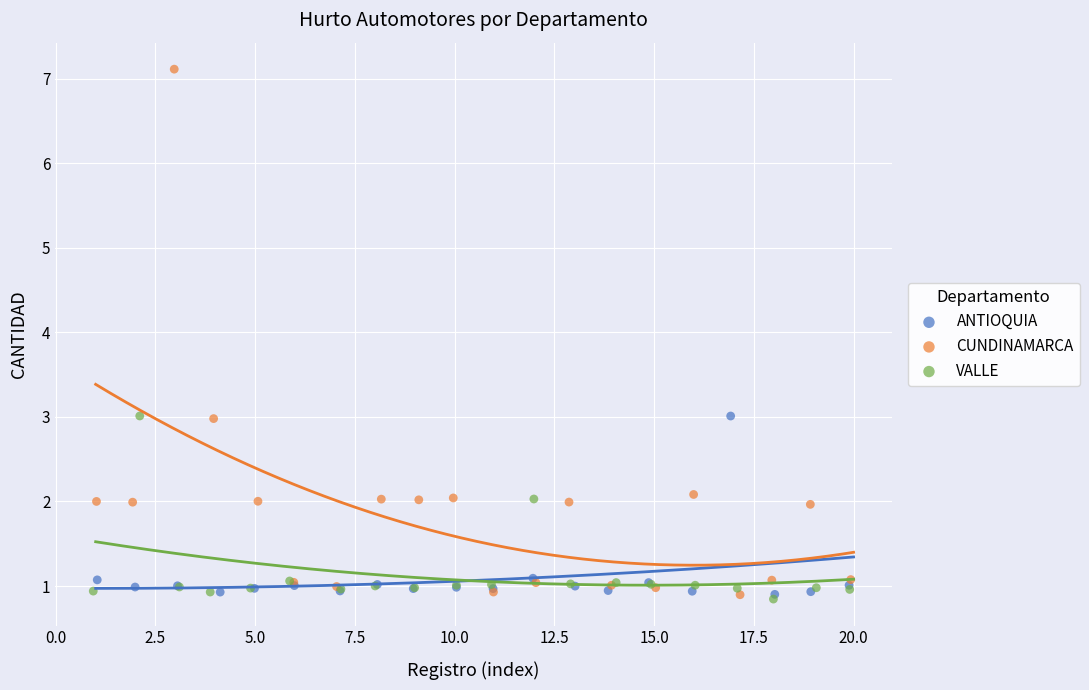

Which series contains the highest Y value?

CUNDINAMARCA